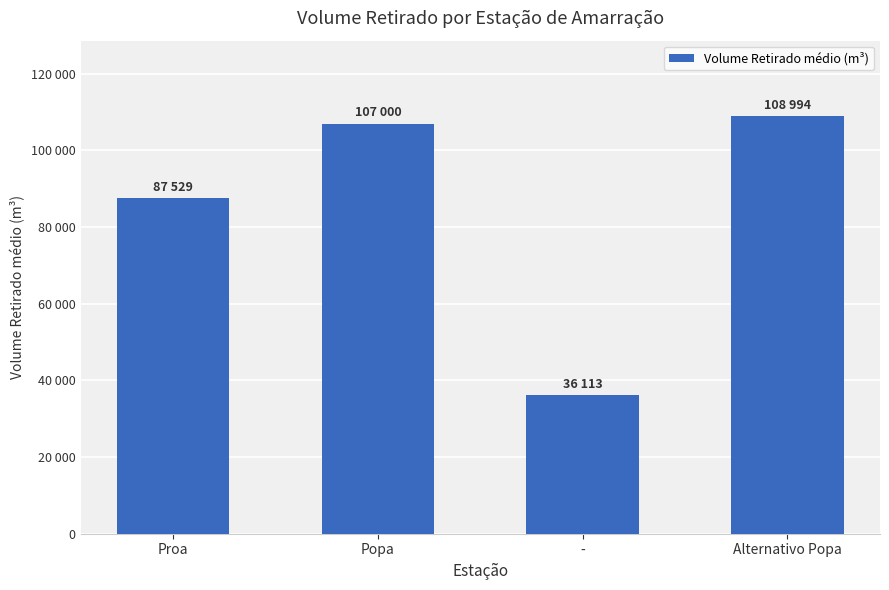

Does the chart contain any negative values?

No